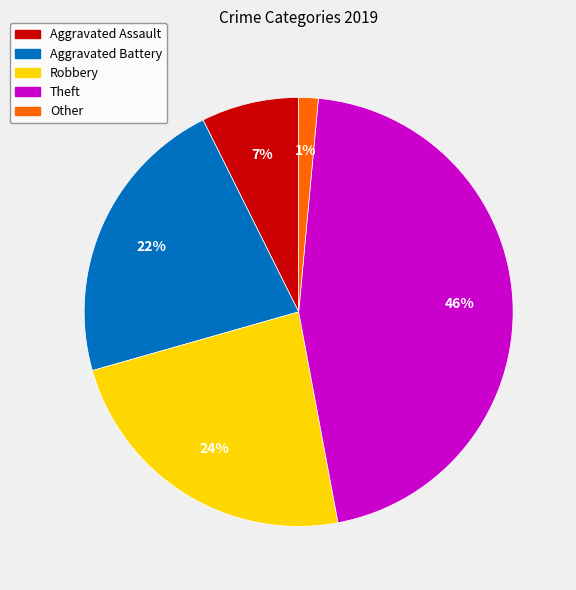

To the nearest percent, what is the combined percentage of Theft and Aggravated Battery?

68%